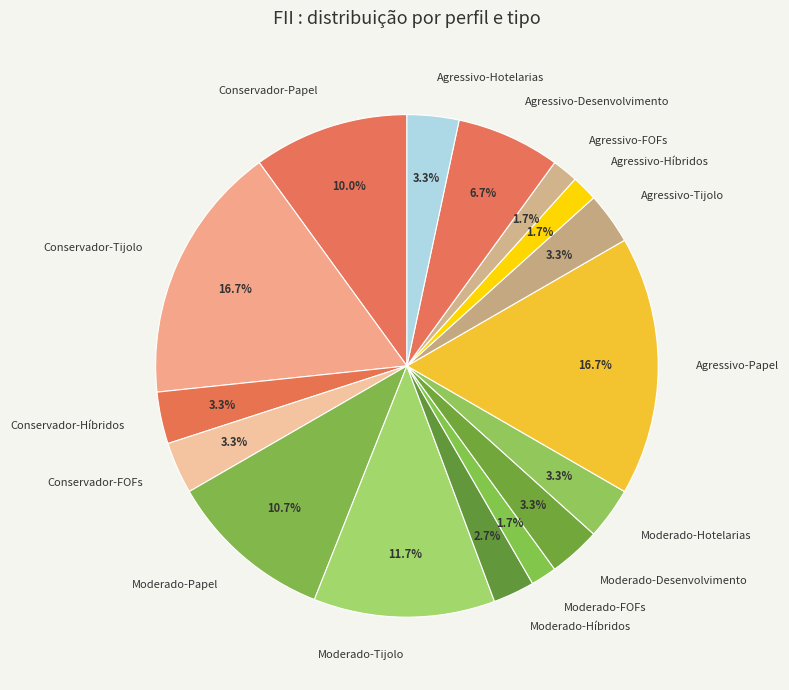

Is there a majority slice in this chart?

No